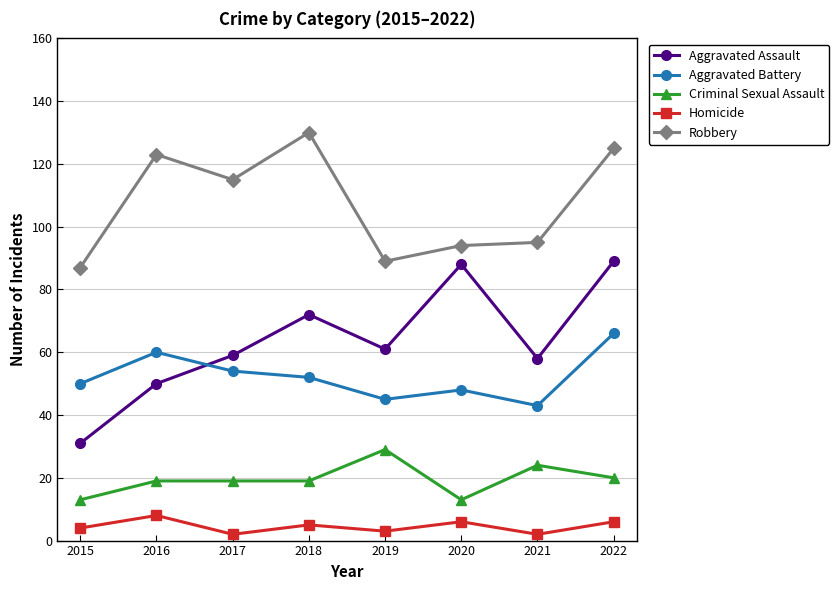

What is the minimum value shown in the chart?

2